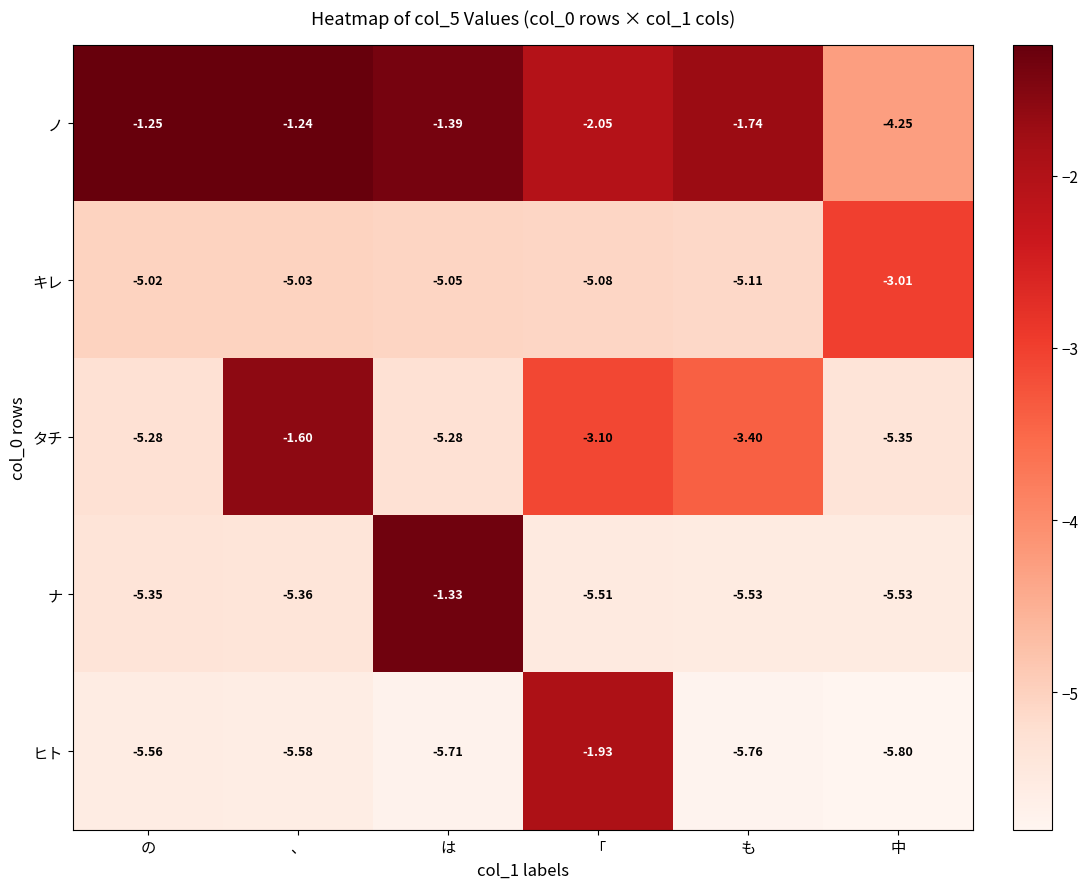

Which label corresponds to the smallest value in the chart?

中